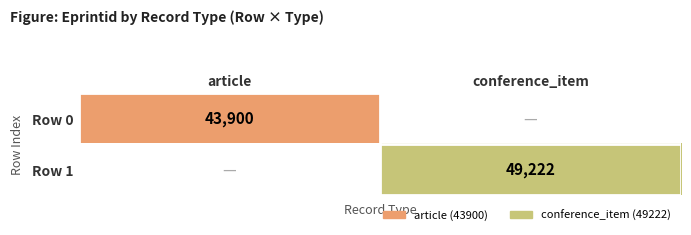

Is the value of Row 0 at article greater than the value of Row 1 at conference_item?

No